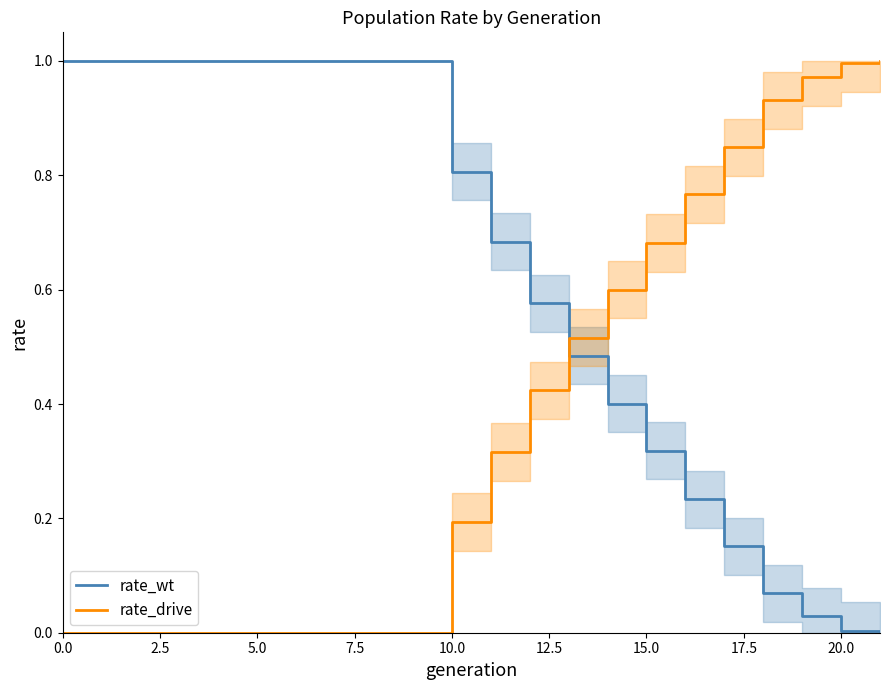

At which category is the sum across all series the highest?

19